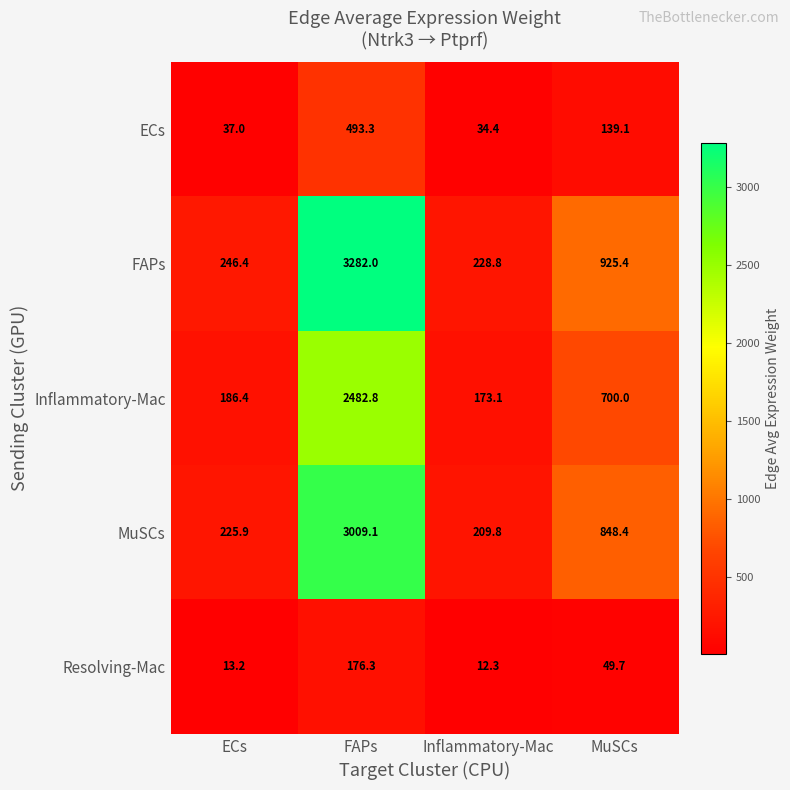

Is it true that Resolving-Mac equals 17.3 at MuSCs?

False